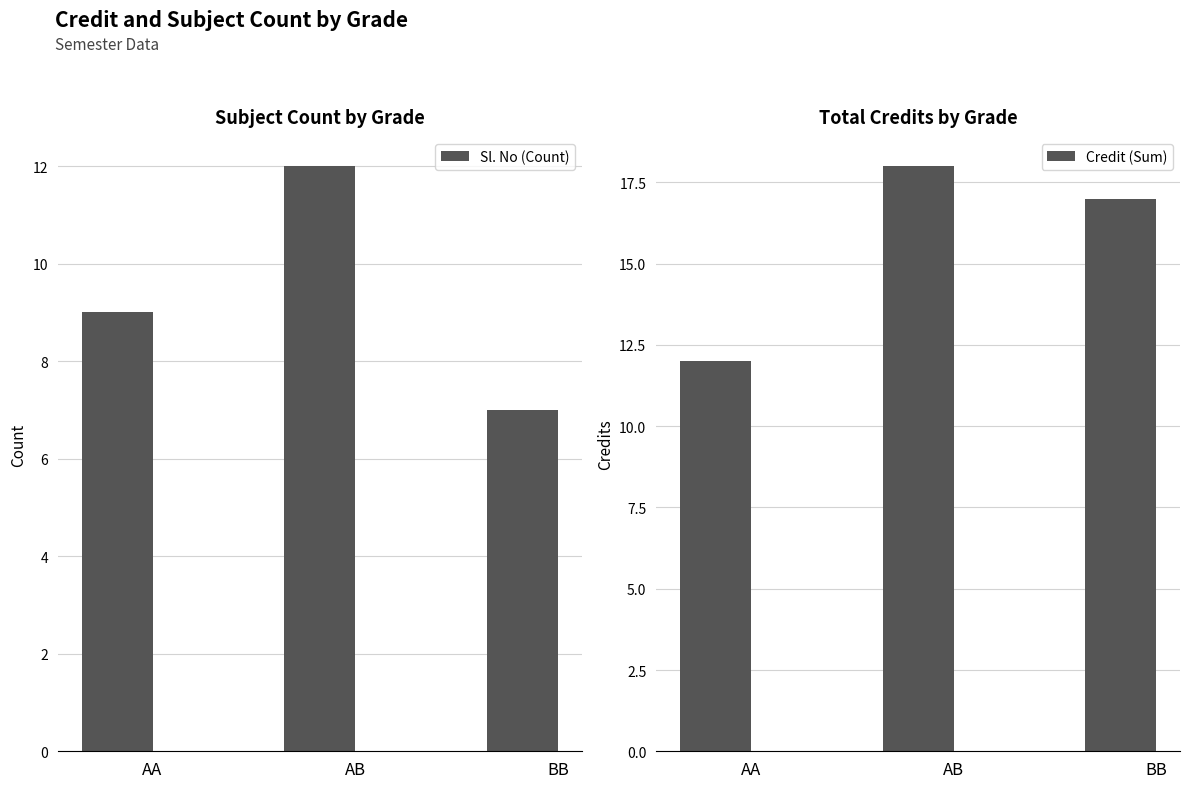

Reading left to right, list all the values displayed in this chart.

Sl. No (Count): AA=9	AB=12	BB=7
Credit (Sum): AA=12	AB=18	BB=17